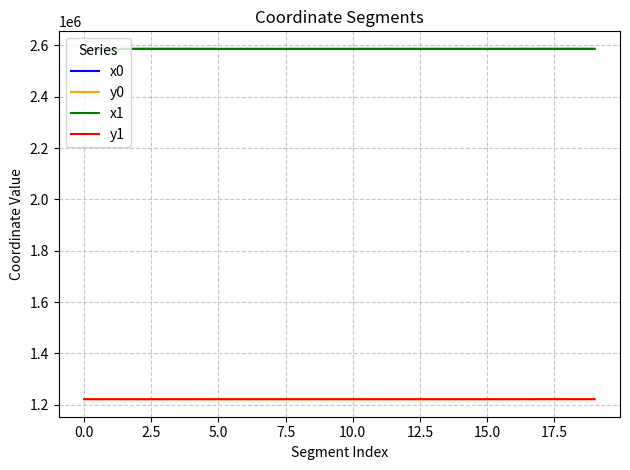

True or false: x1 and y0 intersect in this chart.

False